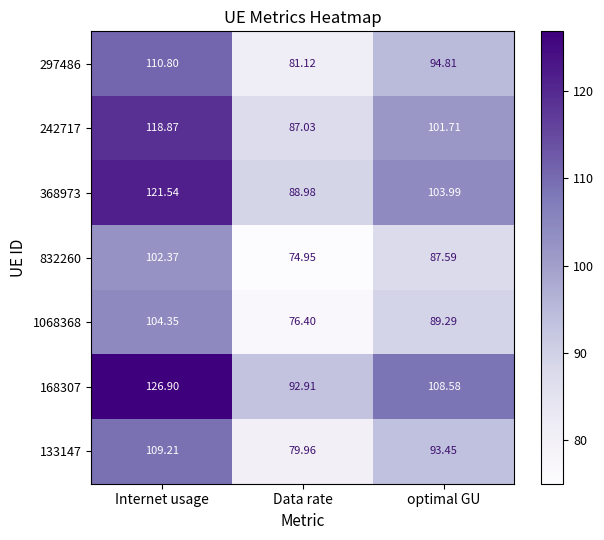

At how many categories does at least one series exceed 104?

2